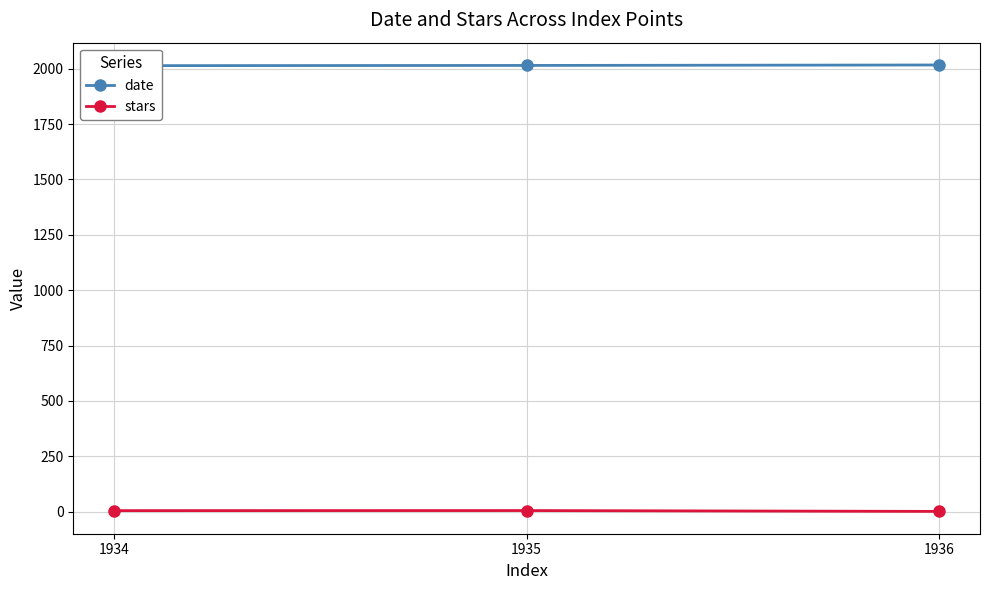

List the labels in order of date value, largest first.

1936, 1935, 1934